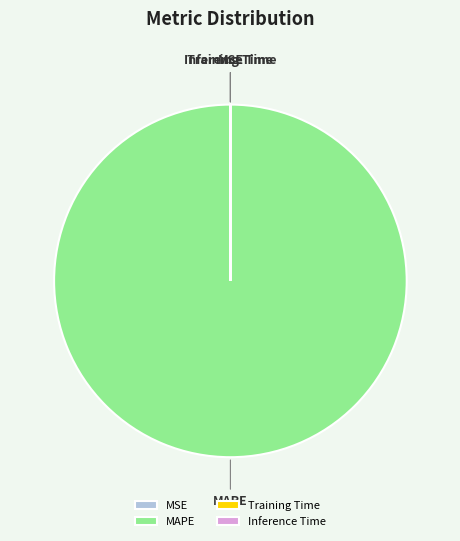

Which category has the biggest portion of the pie?

MAPE